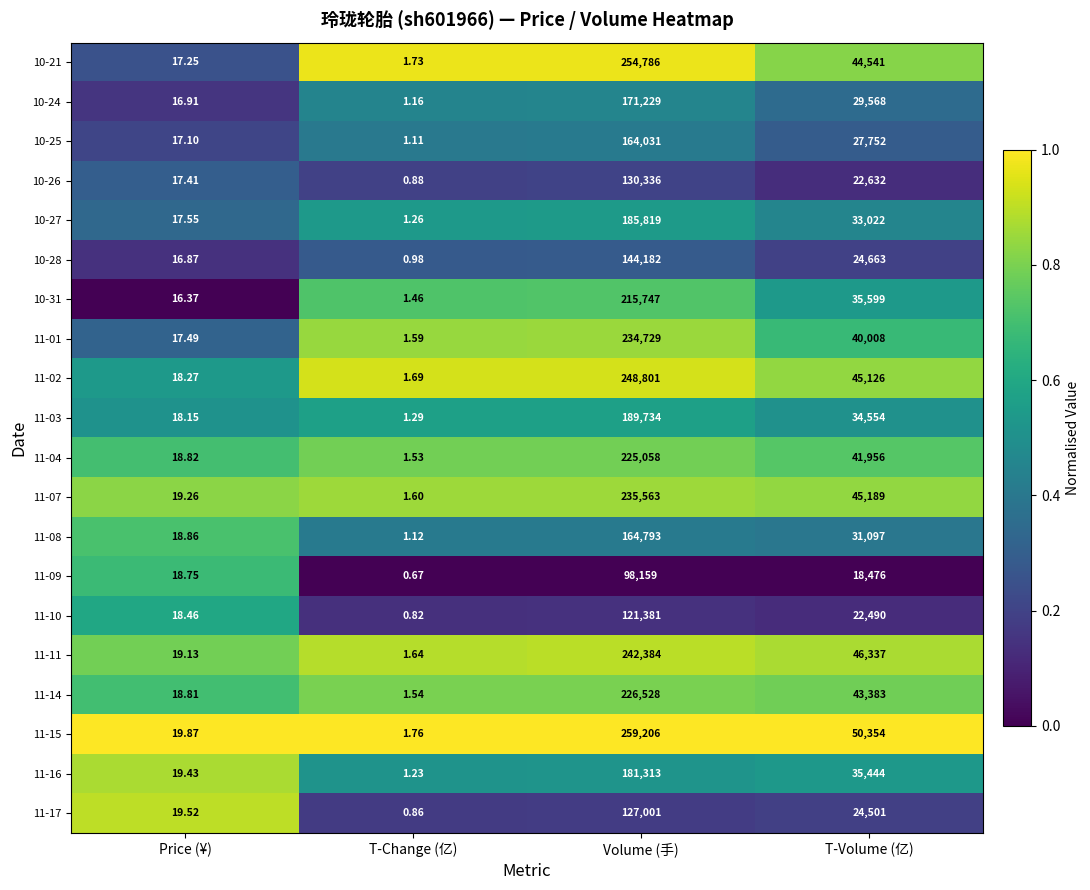

Rank the categories by 11-11 value from highest to lowest.

Volume (手), T-Volume (亿), Price (¥), T-Change (亿)